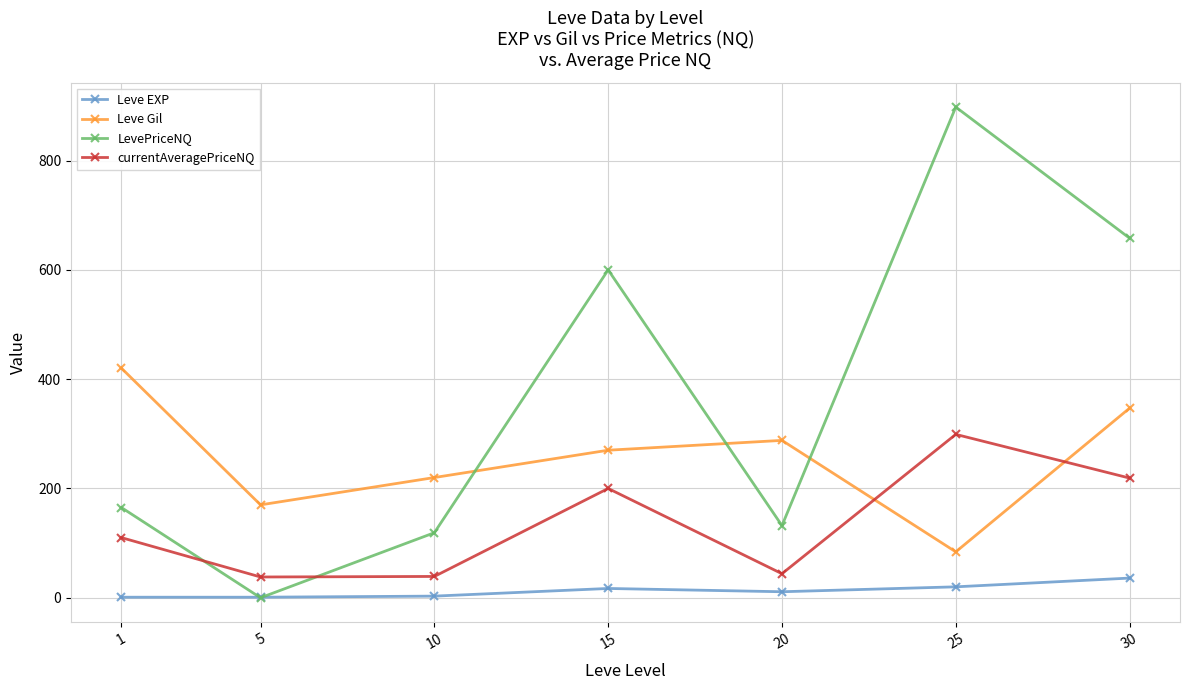

How many values in the Leve Gil series are below 270?

3